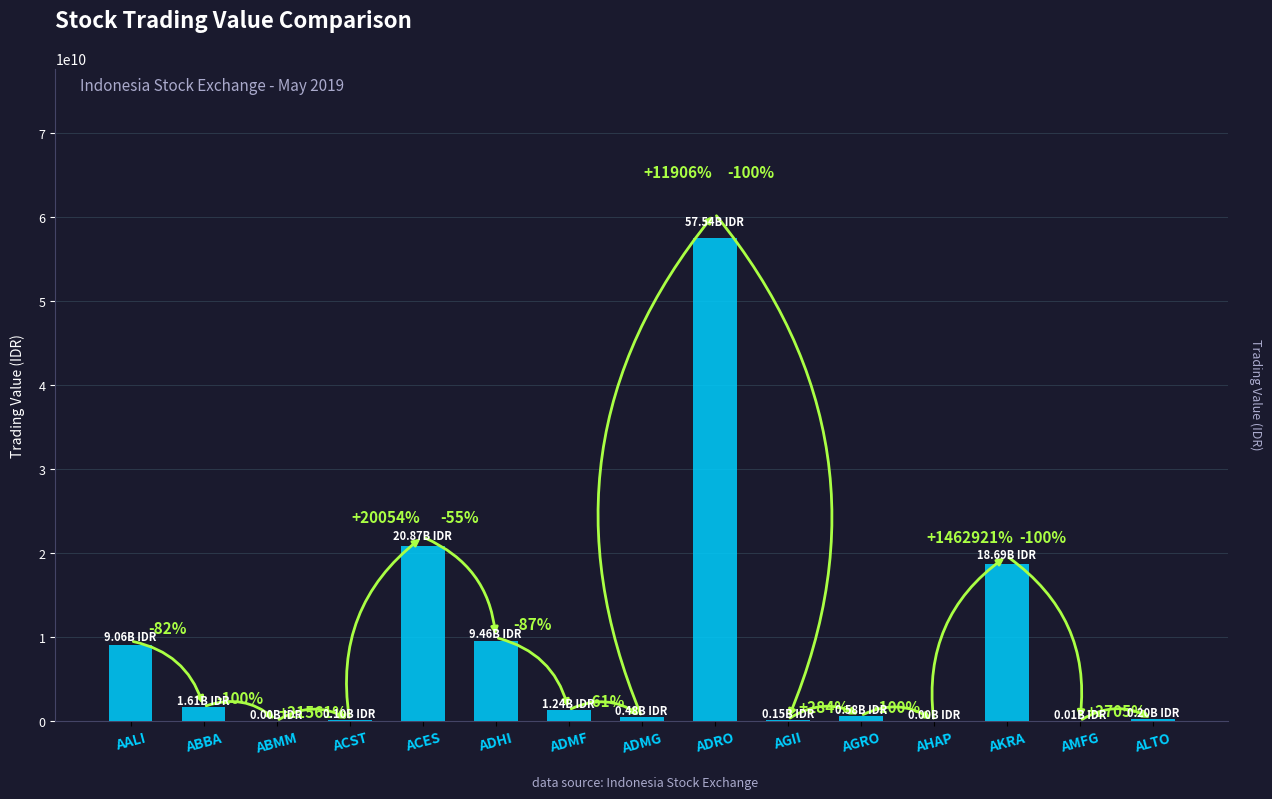

What is the smallest value displayed?

478000